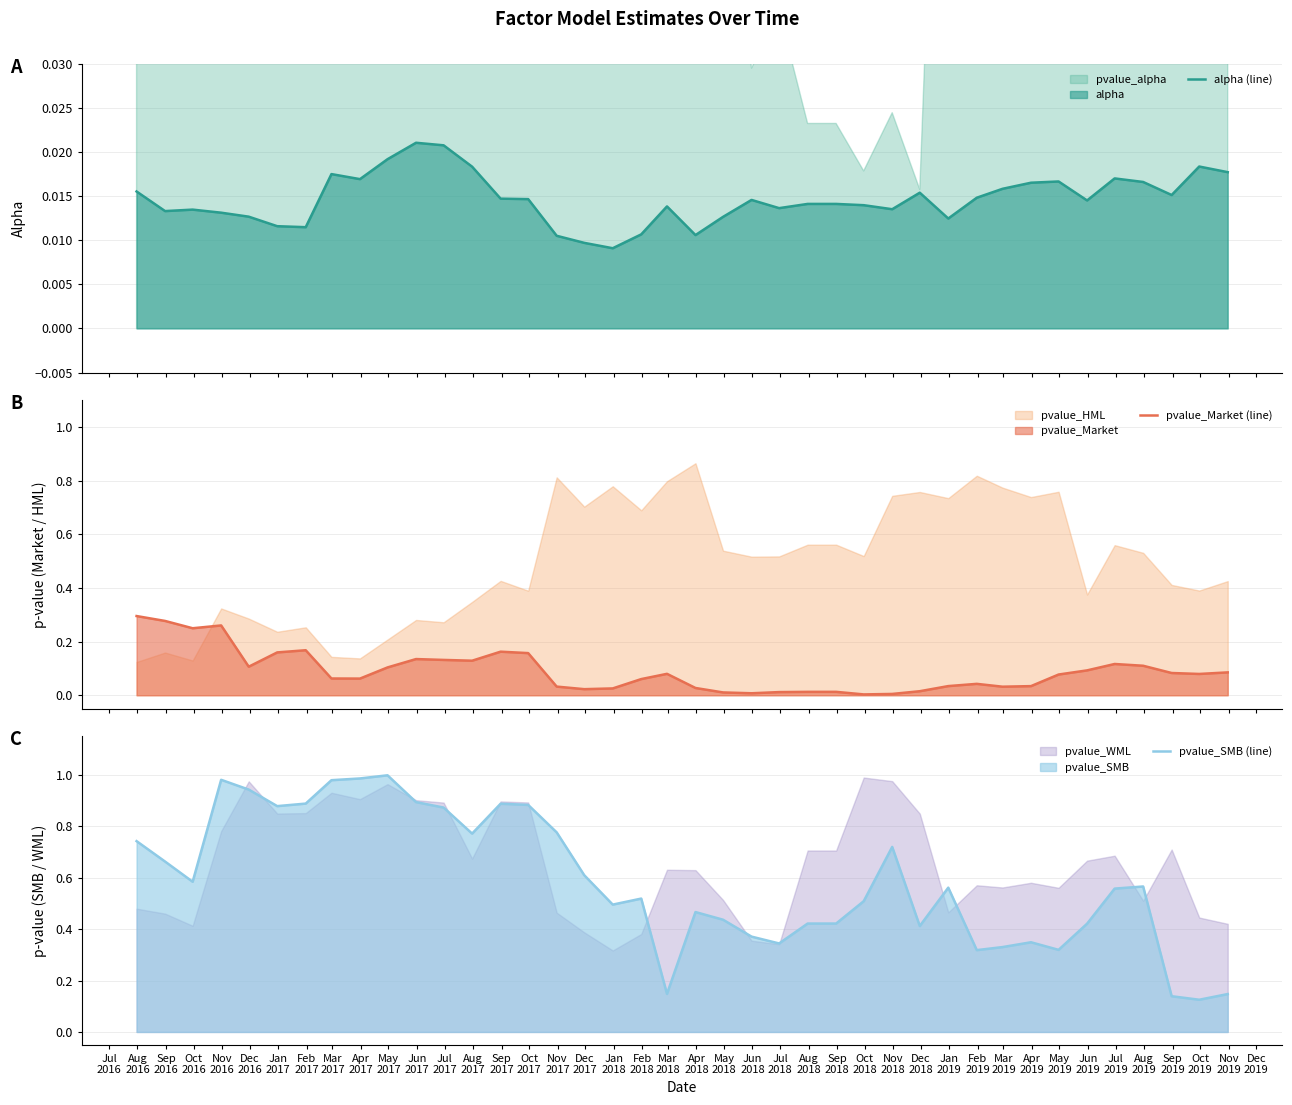

How many alpha (line) values are between 0 and 1?

40